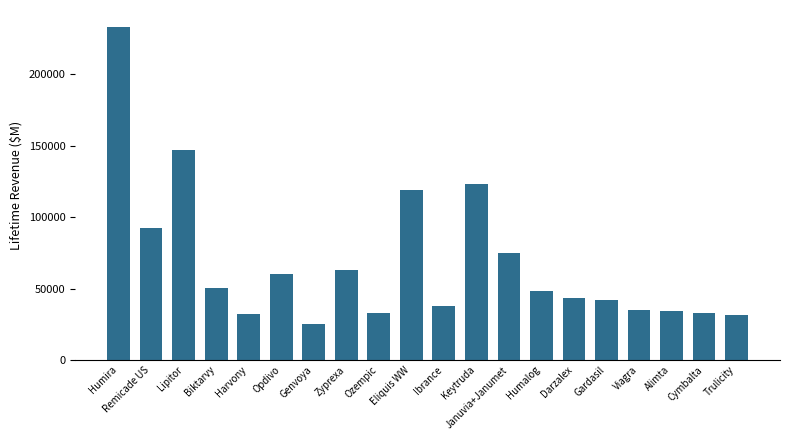

The chart shows a value of 18891.1 at Ozempic. True or false?

False